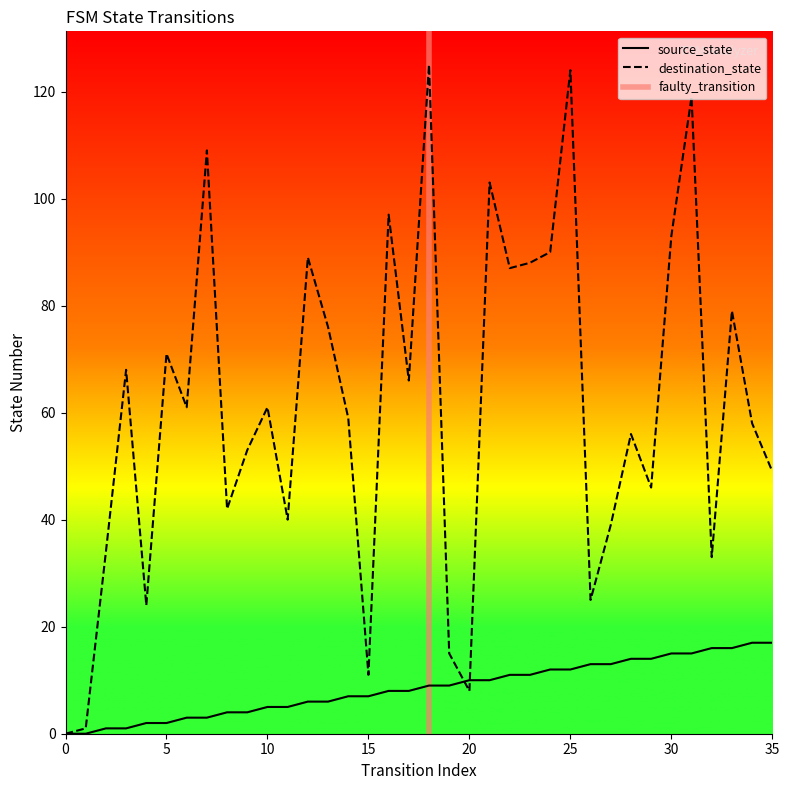

Which has a higher value, 11 or 15?

15